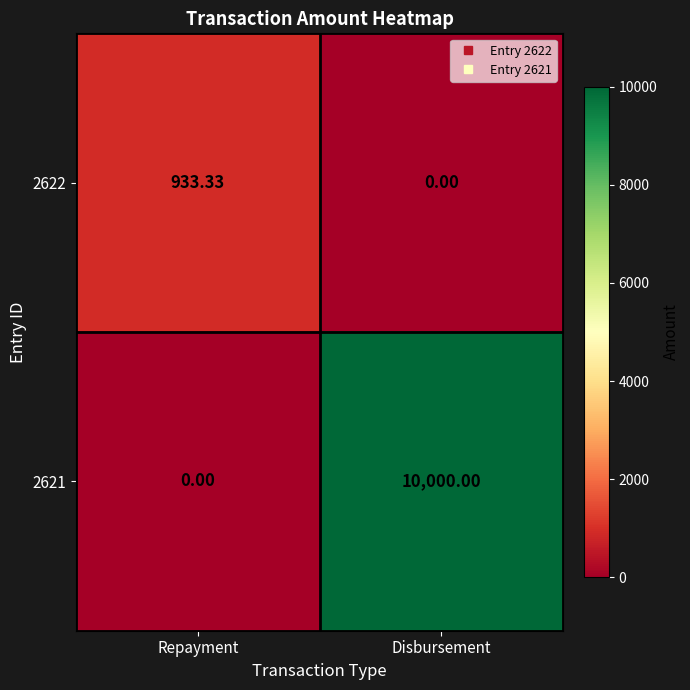

List the labels in order of 2622 value, smallest first.

Disbursement, Repayment